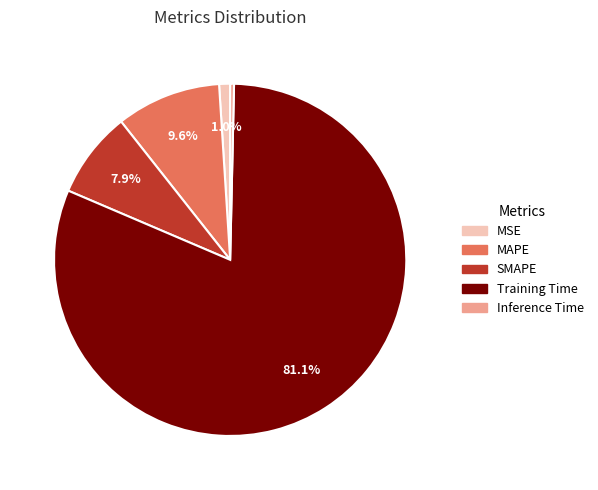

Which has a higher value, SMAPE or MSE?

SMAPE